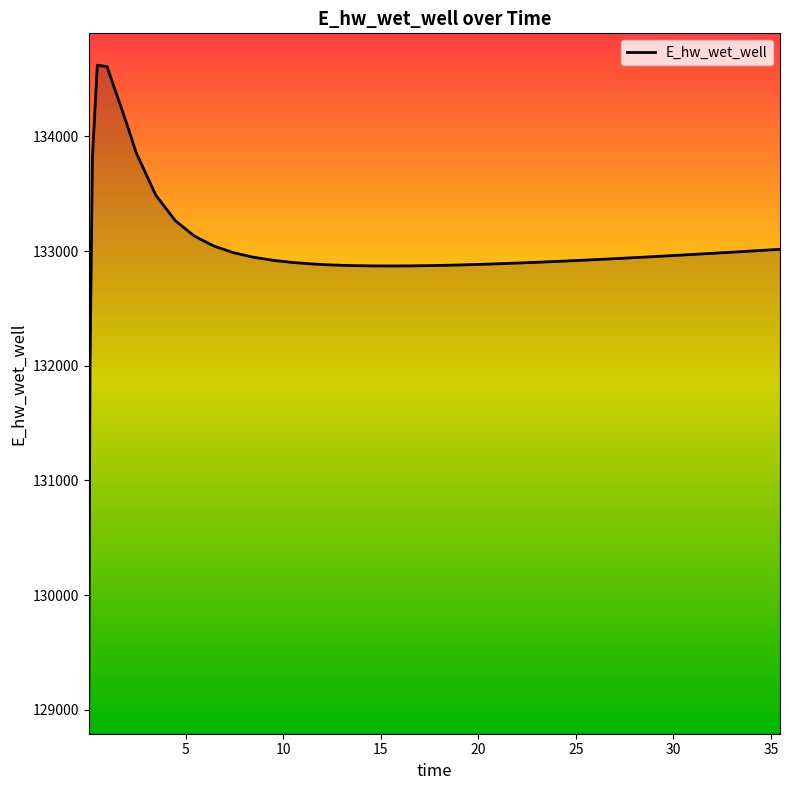

What is the greatest value displayed?

134622.0